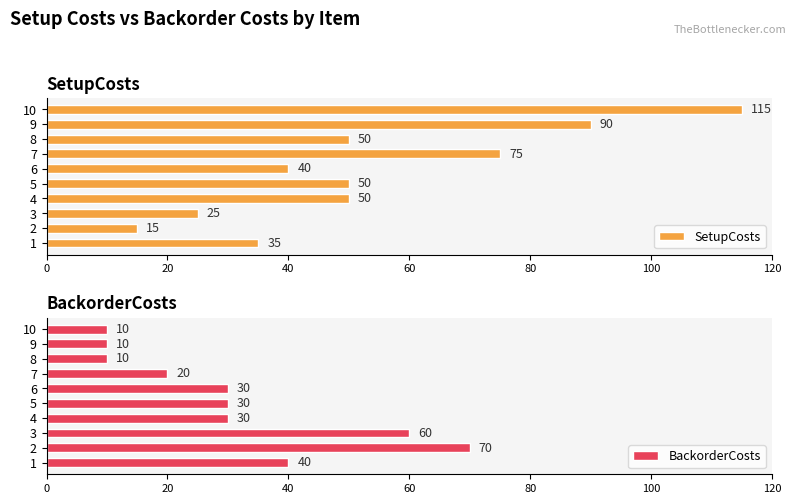

Which series has the largest total across all categories?

SetupCosts